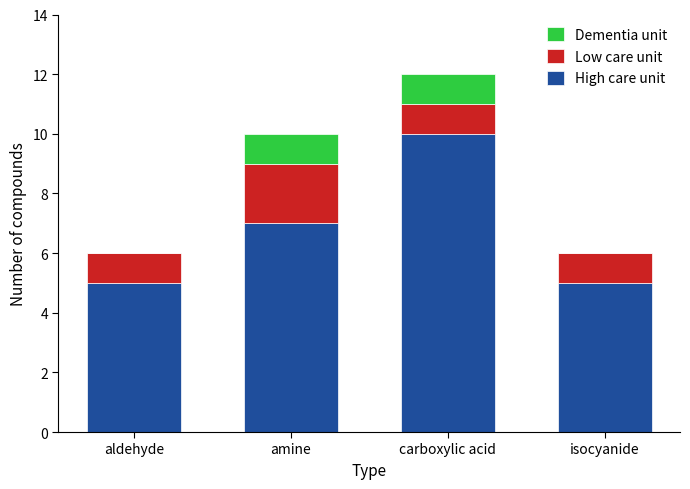

True or false: High care unit has a value of 2 at aldehyde.

False